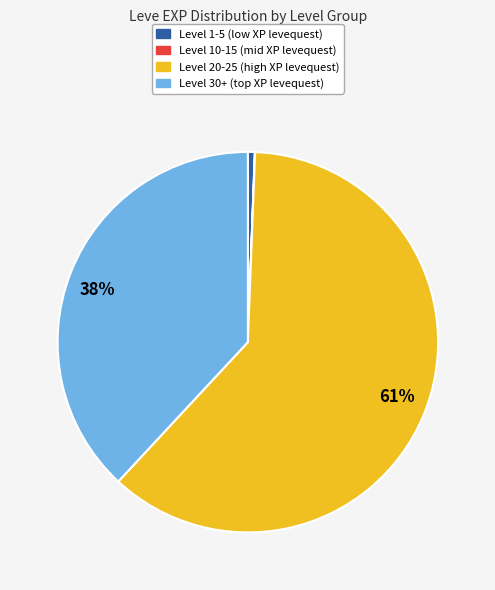

To the nearest percent, what is the average slice percentage?

25%